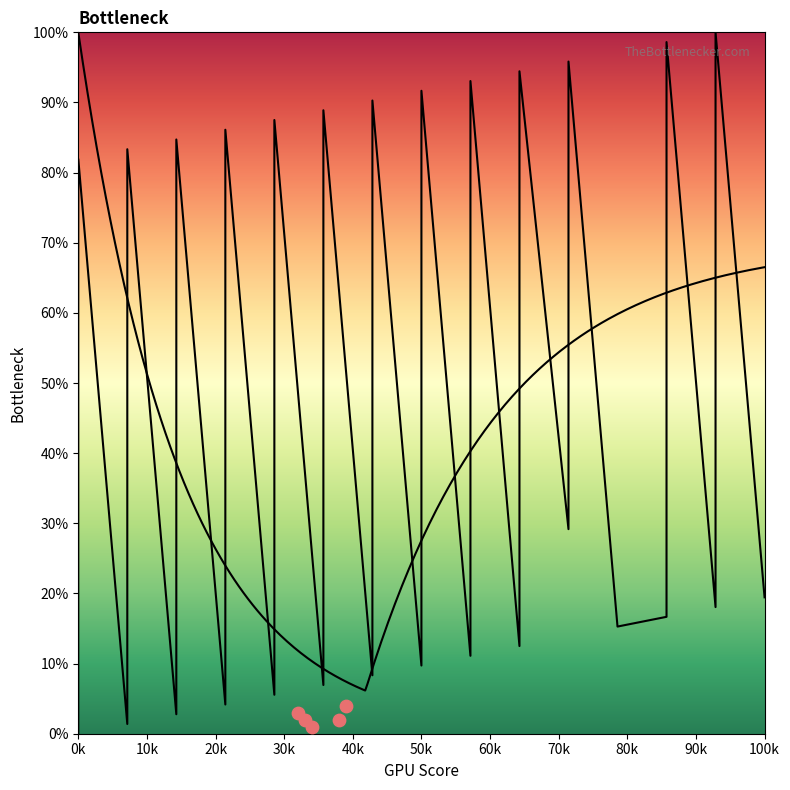

Between 11 and 13, which is larger?

13